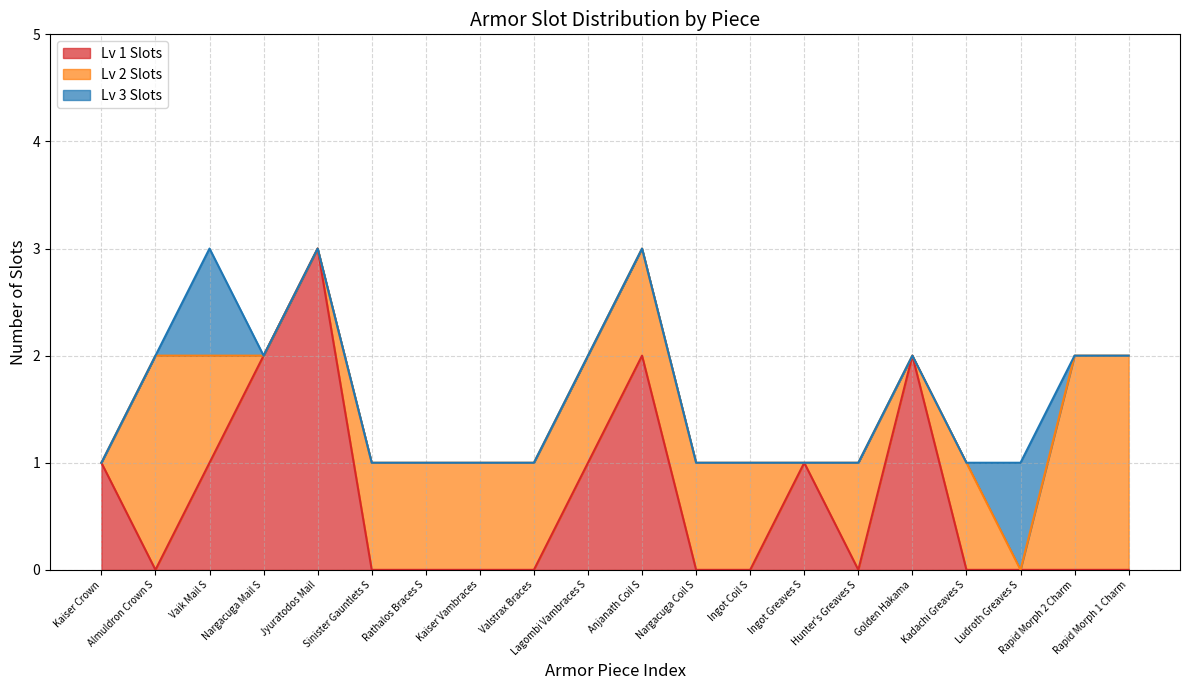

What is the difference between the maximum and minimum values in the Lv 2 Slots series?

2